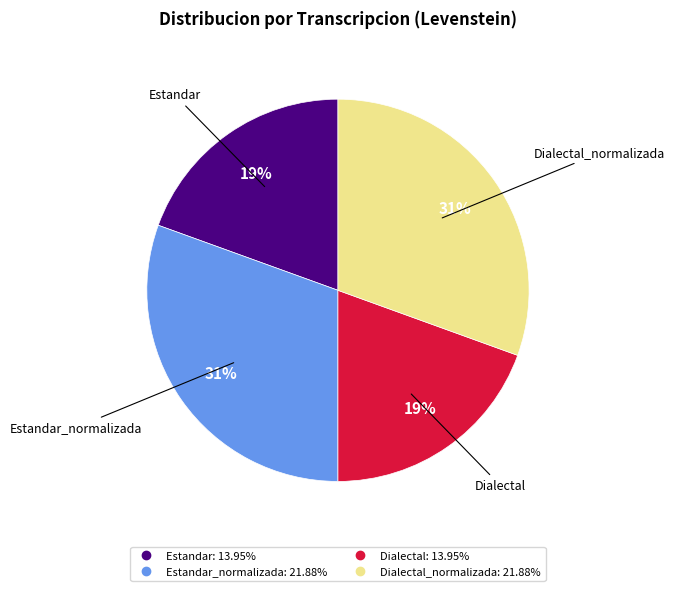

Is there any slice that represents more than half of the pie?

No